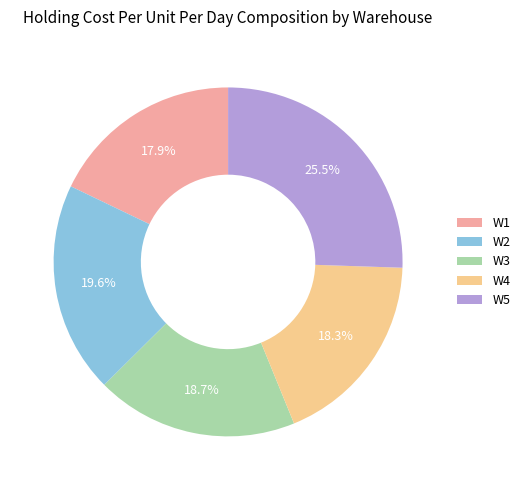

What is the ratio of the value at W2 to the value at W5?

0.8